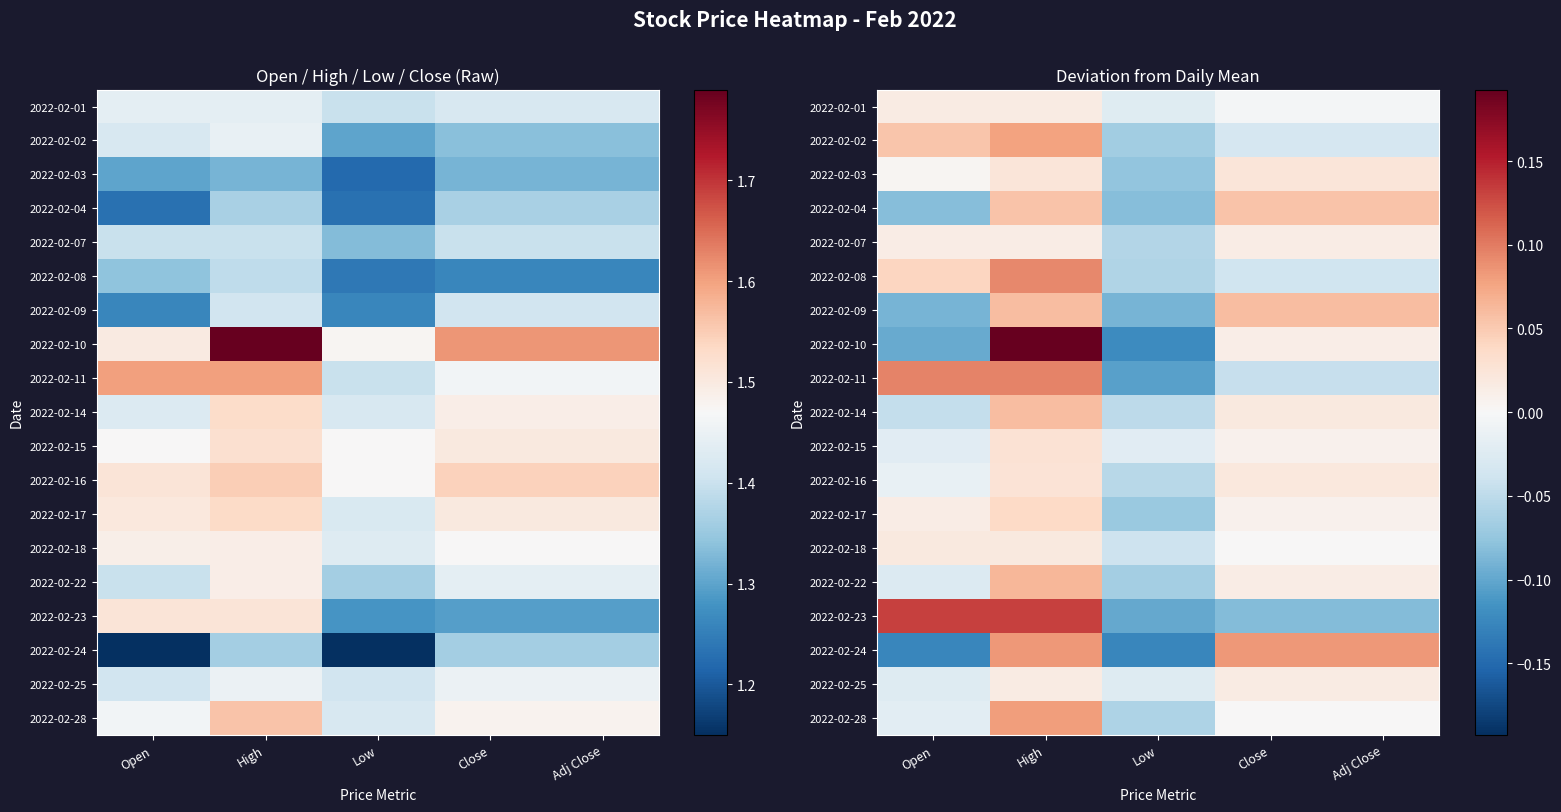

At how many categories does at least one series exceed 0?

4